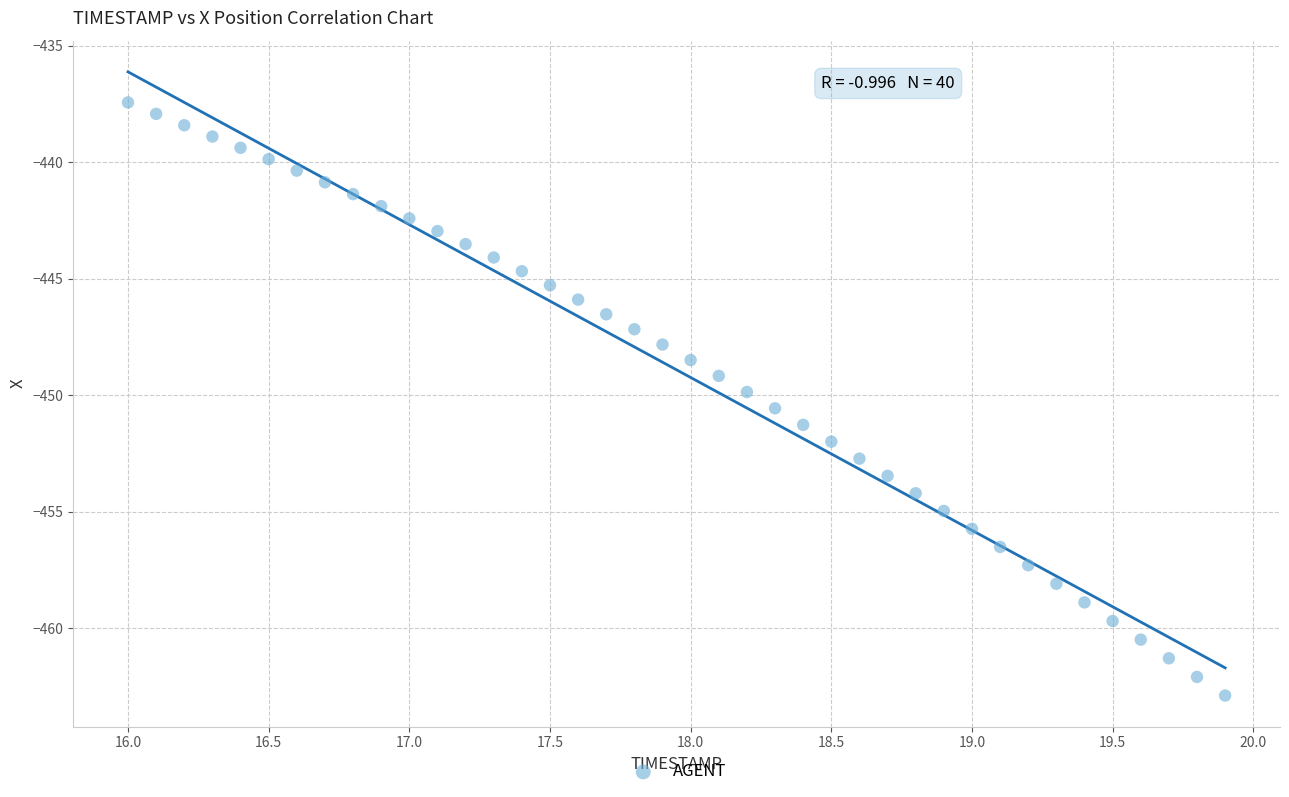

What is the range of X values (max minus min)?

3.9